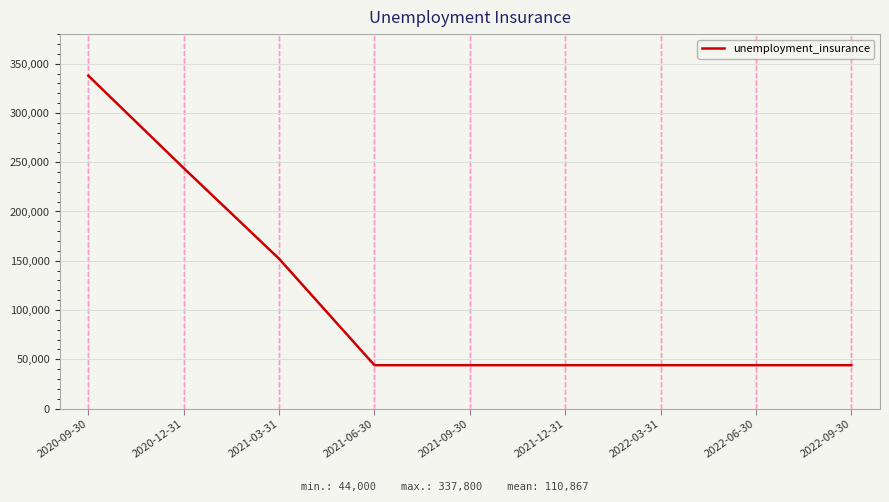

What is the approximate value at 2022-09-30?

44000